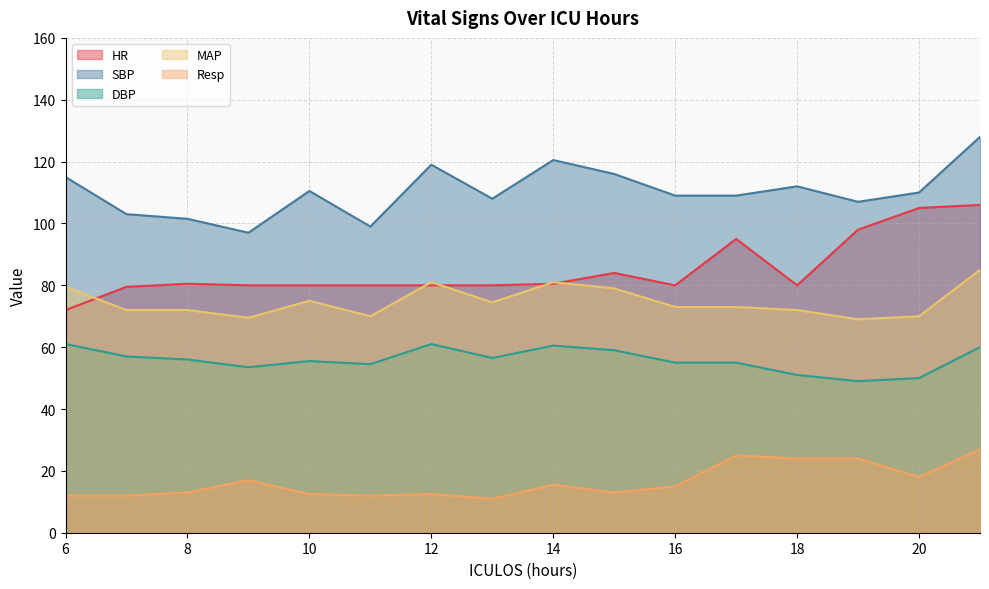

What is the sum of all MAP values?

1195.5